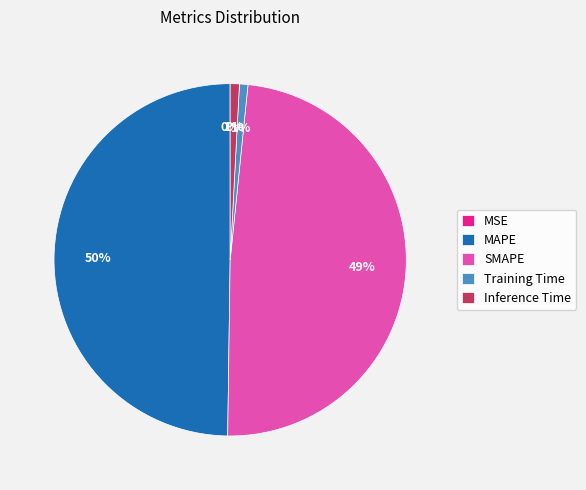

True or false: Training Time accounts for 1% of the total.

True